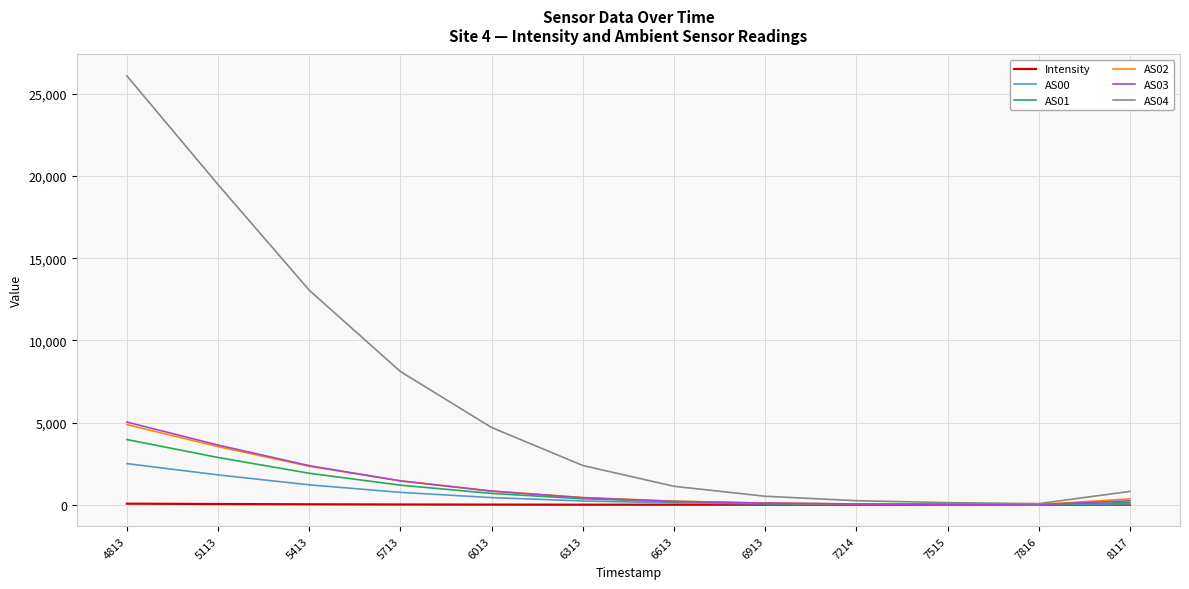

What is the sum of all AS03 values?

14340.0